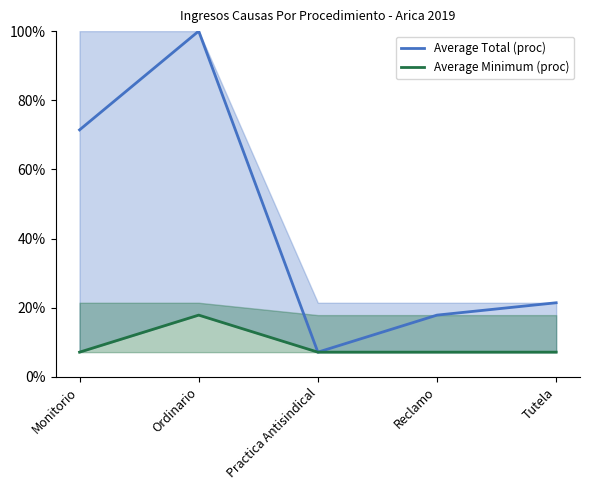

How many data points in Average Total (proc) are less than 21?

2